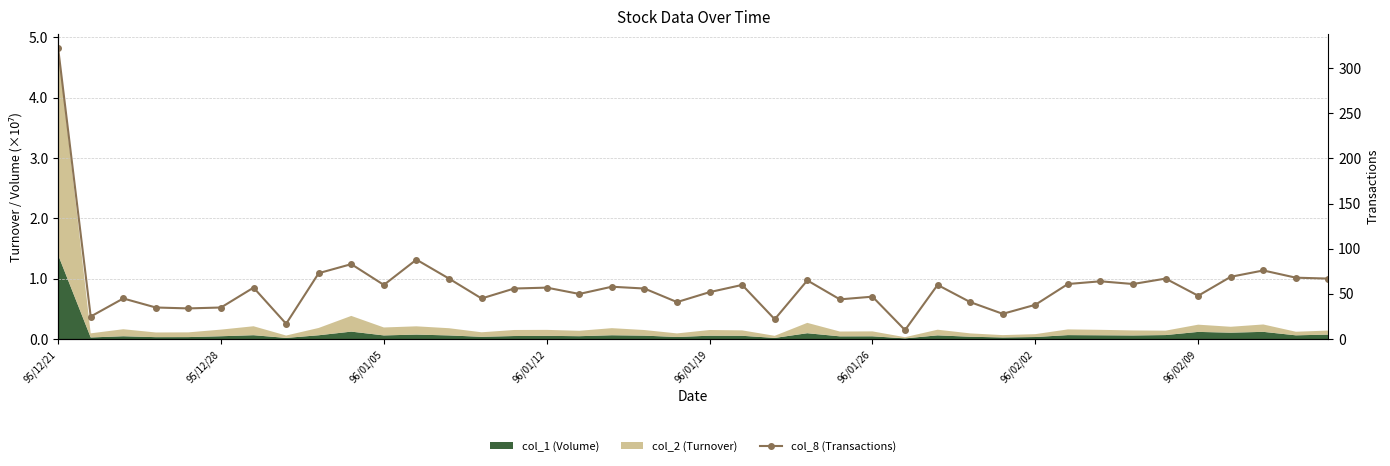

How many lines are shown in the chart?

1